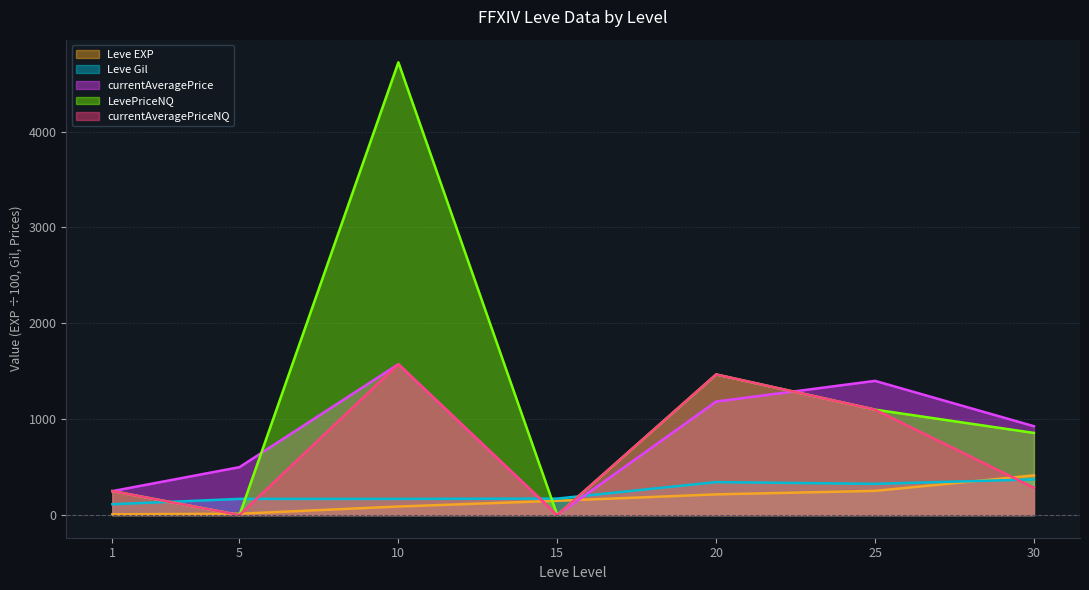

How many intersections are there between Leve EXP and LevePriceNQ?

4